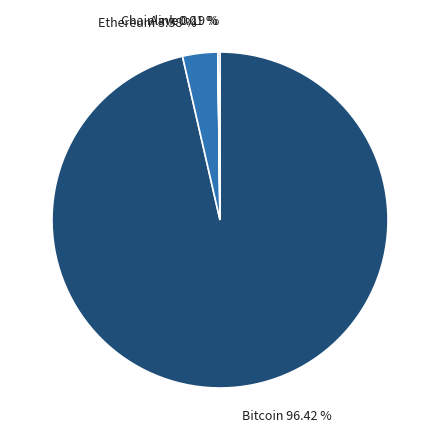

To the nearest percent, what percentage of the pie is Ethereum?

3%